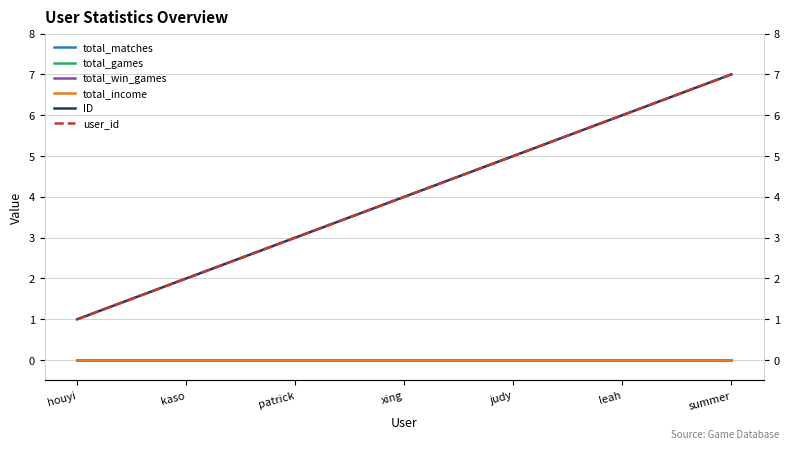

What are all the series names shown in the legend?

total_matches, total_games, total_win_games, total_income, ID, user_id